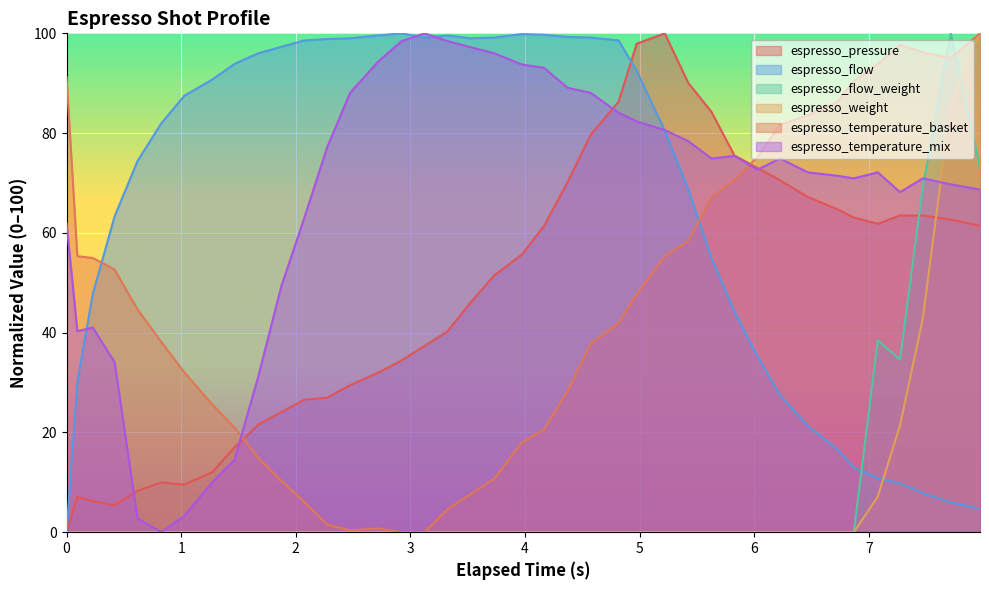

How many intersections are there between espresso_temperature_mix and espresso_weight?

1